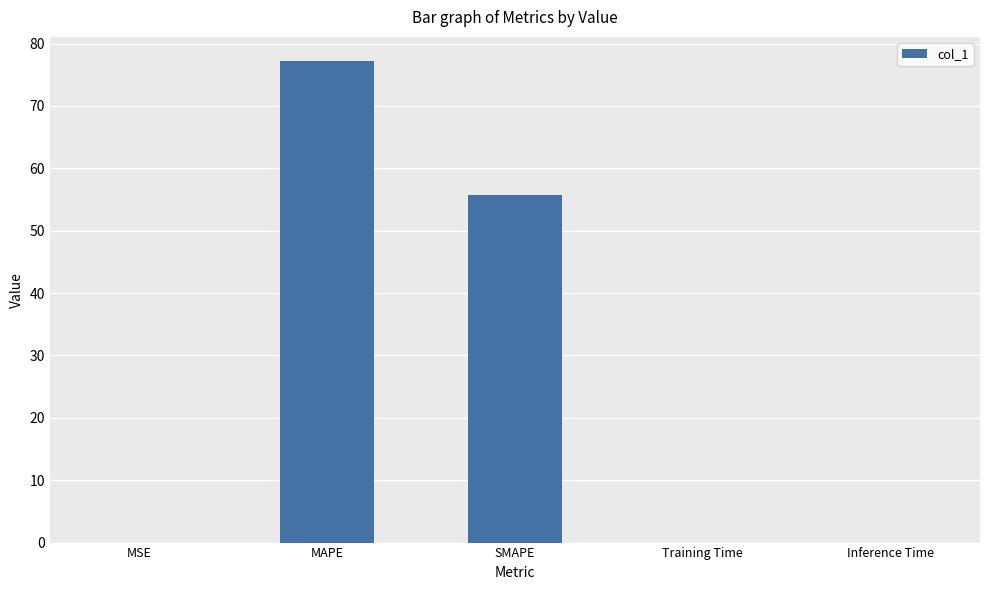

True or false: the data shows 0.0 at Inference Time.

True